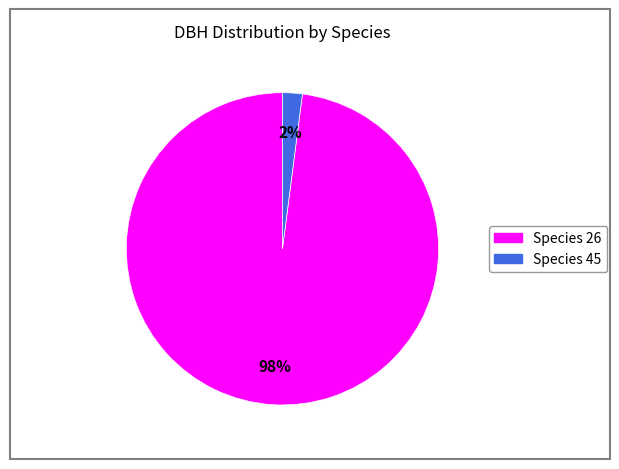

Count the number of slices in the pie.

2